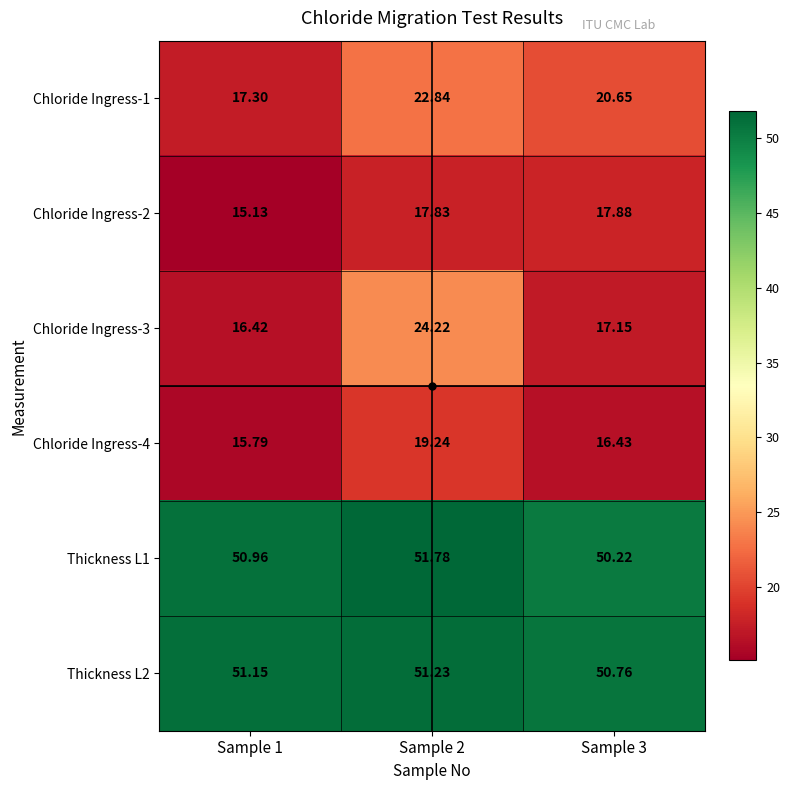

Is the value of Chloride Ingress-3 at Sample 3 greater than the value of Chloride Ingress-1 at Sample 2?

No